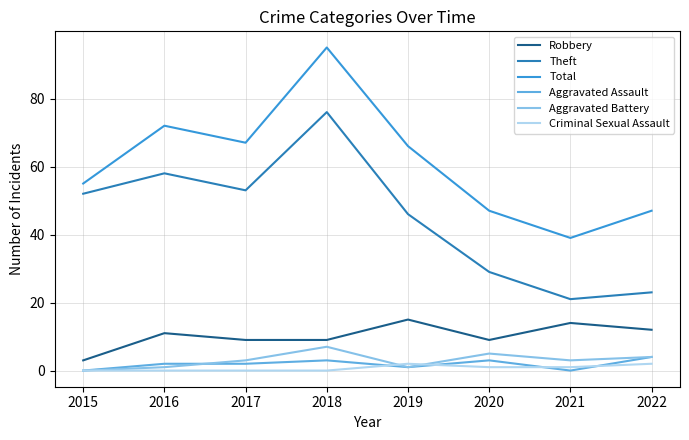

True or false: Theft and Total intersect in this chart.

False